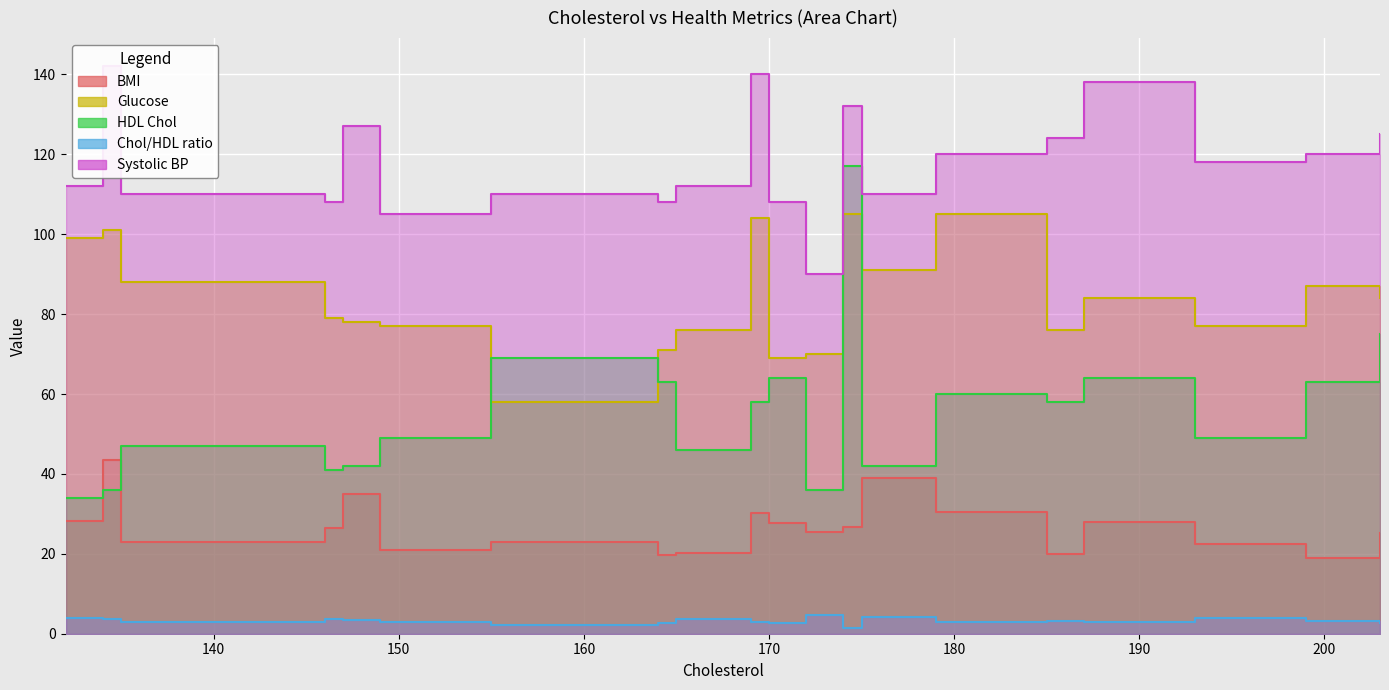

What is the value of the Chol/HDL ratio point at the 17th from the left?

2.9